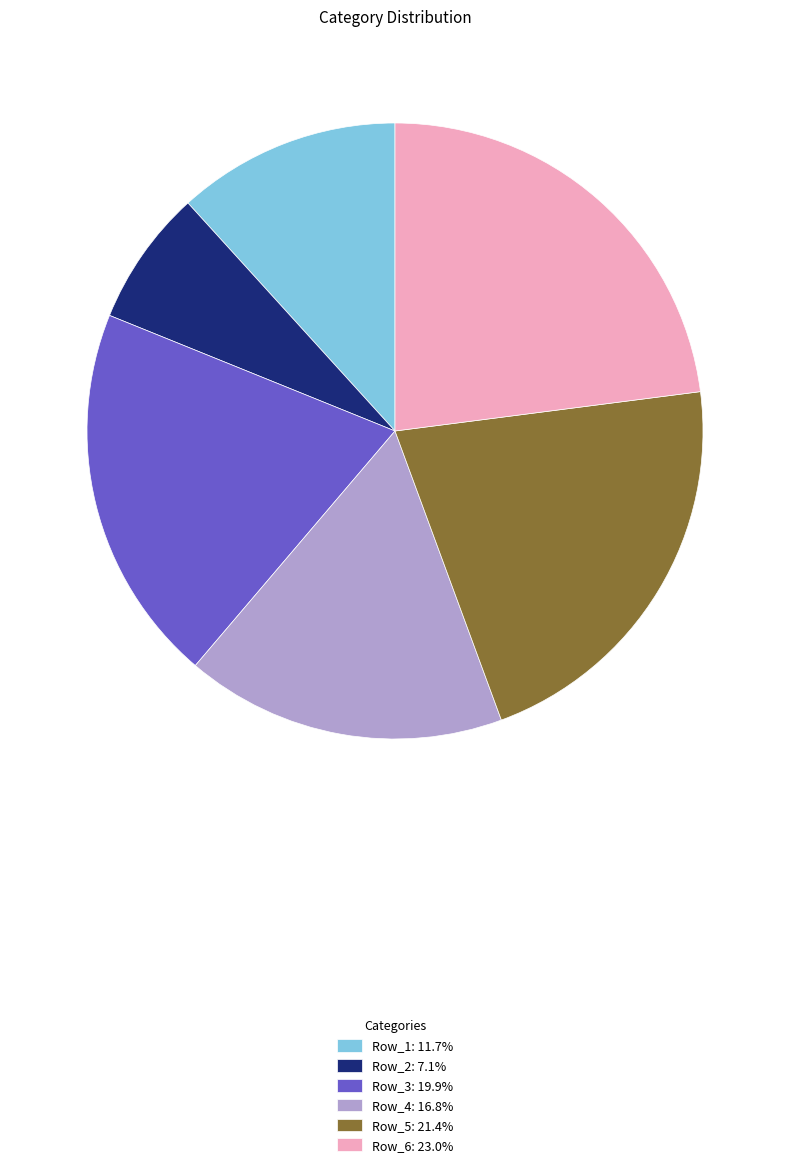

Does any single category account for the majority?

No